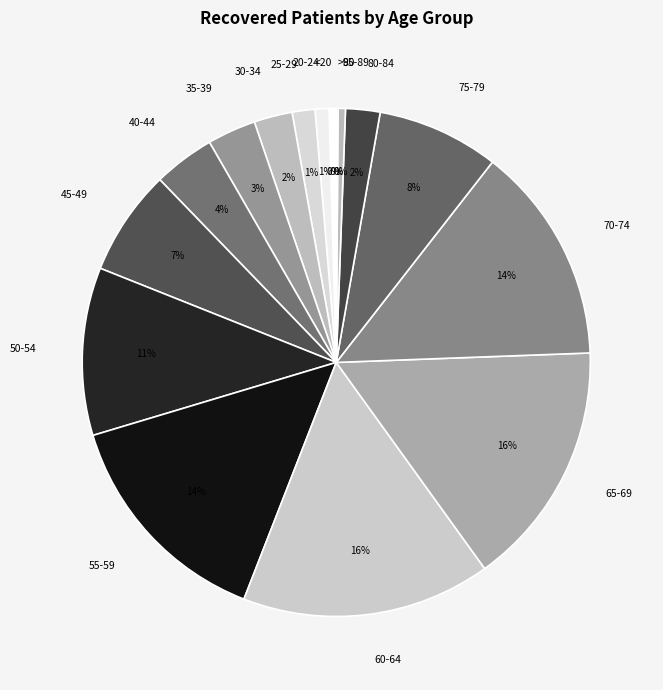

Do 65-69 and 45-49 together represent more than half of the pie?

No